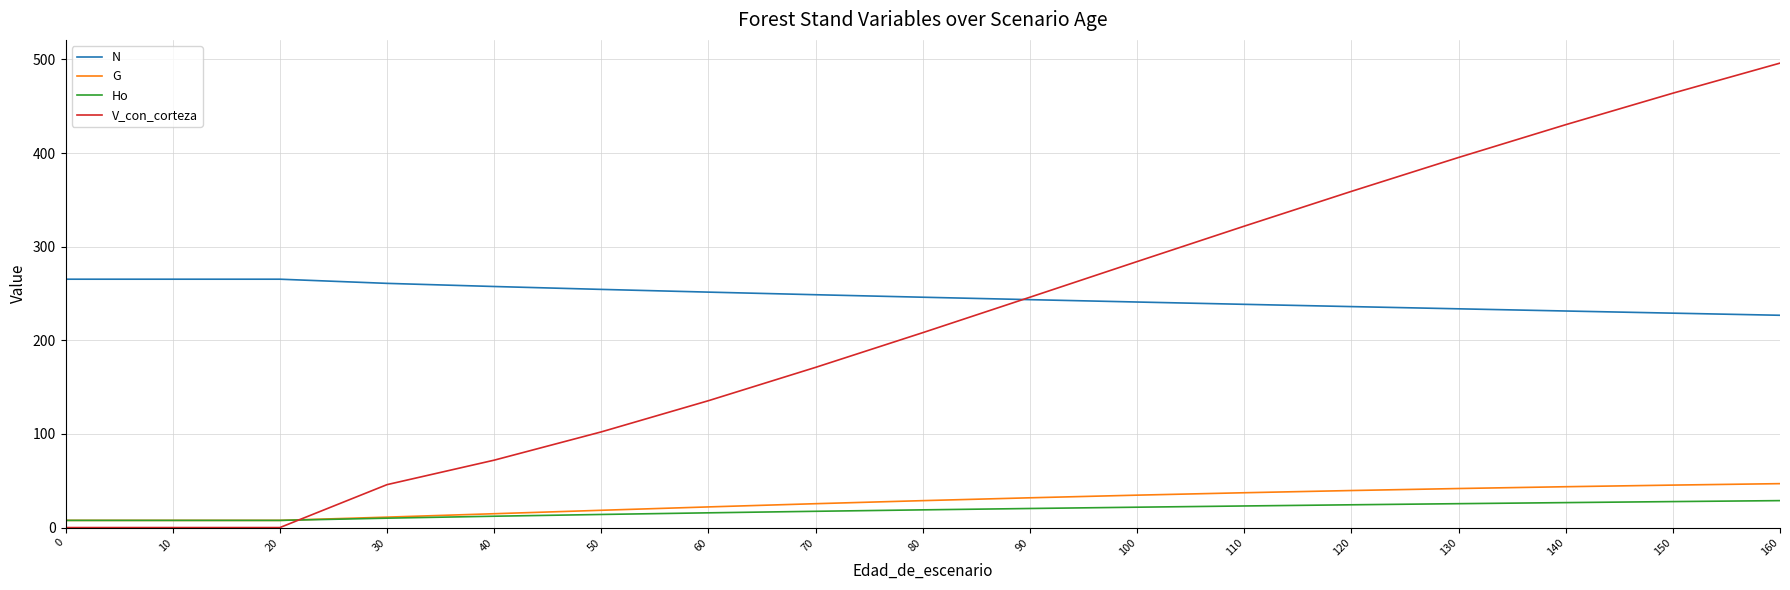

At which category is the sum across all series the highest?

160